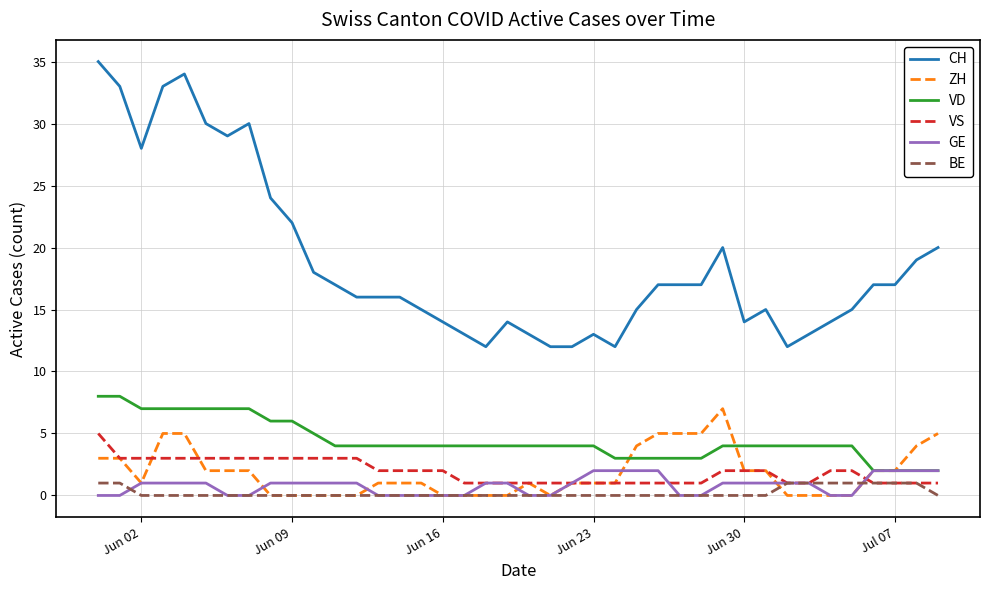

Which series has the widest spread of values?

CH